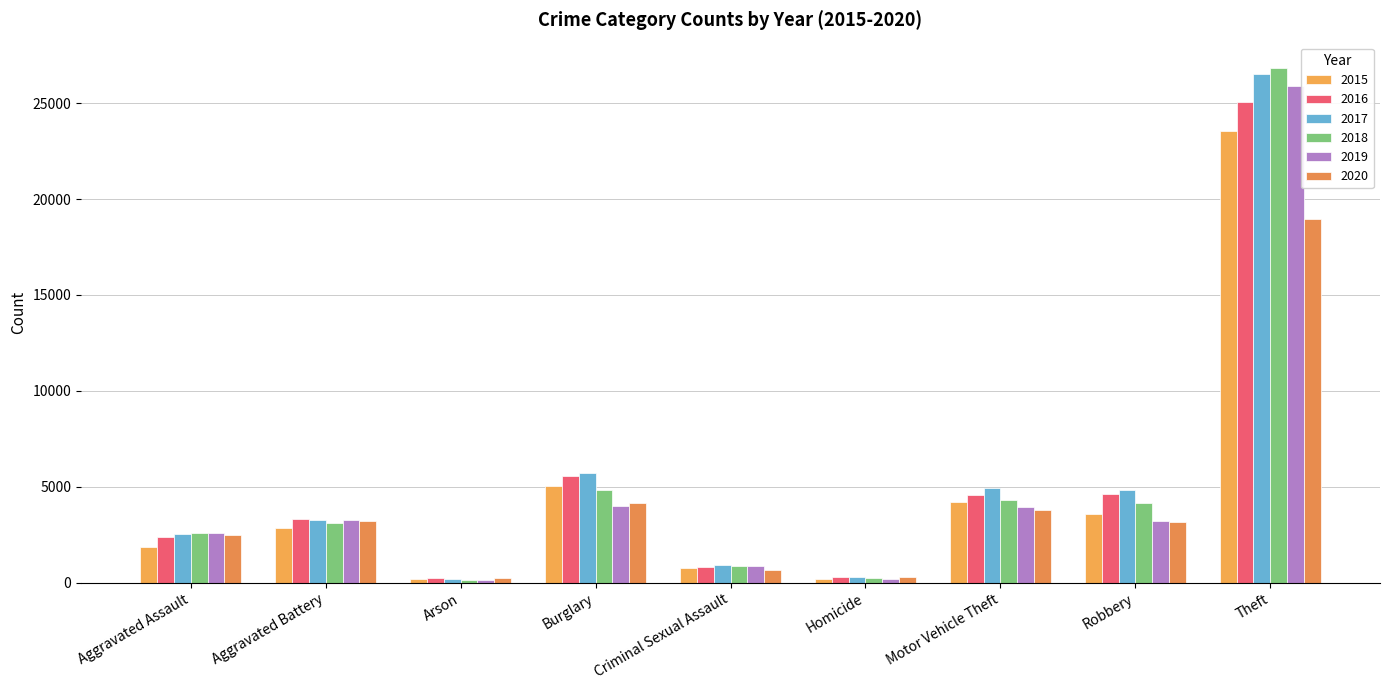

Is the value of 2017 at Robbery greater than the value of 2016 at Homicide?

Yes